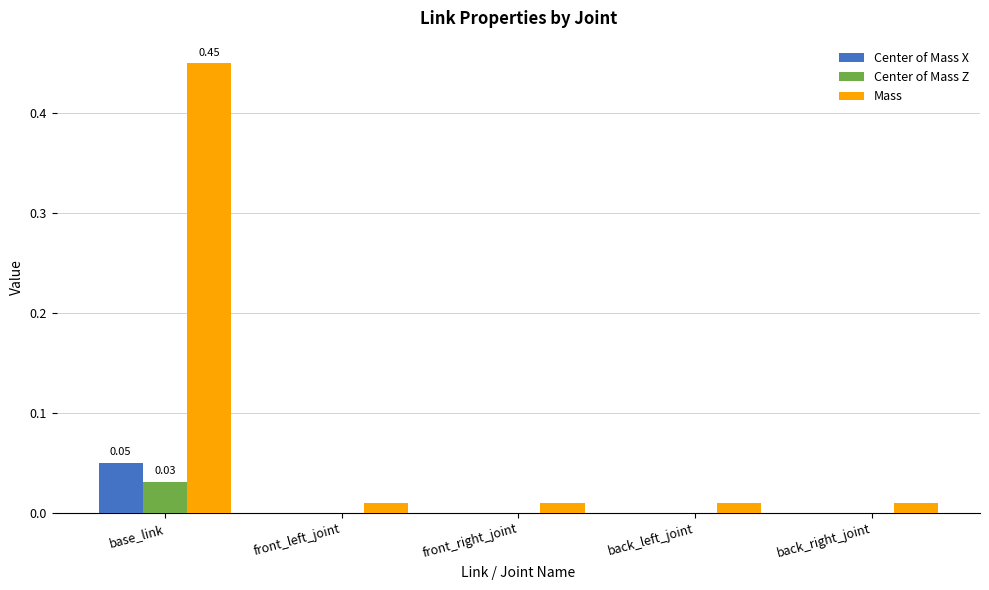

Which label corresponds to the largest value in the chart?

base_link